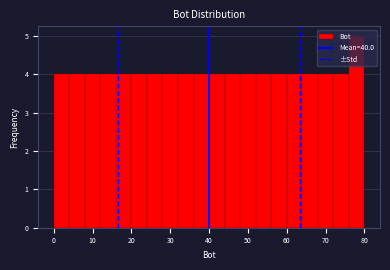

Reading left to right, list every bar in this chart as the range it spans on the x-axis followed by its height. The values are not printed on the chart, so give them approximately, as read against the axis.

0 to 4: 4
4 to 8: 4
8 to 12: 4
12 to 16: 4
16 to 20: 4
20 to 24: 4
24 to 28: 4
28 to 32: 4
32 to 36: 4
36 to 40: 4
40 to 44: 4
44 to 48: 4
48 to 52: 4
52 to 56: 4
56 to 60: 4
60 to 64: 4
64 to 68: 4
68 to 72: 4
72 to 76: 4
76 to 80: 5